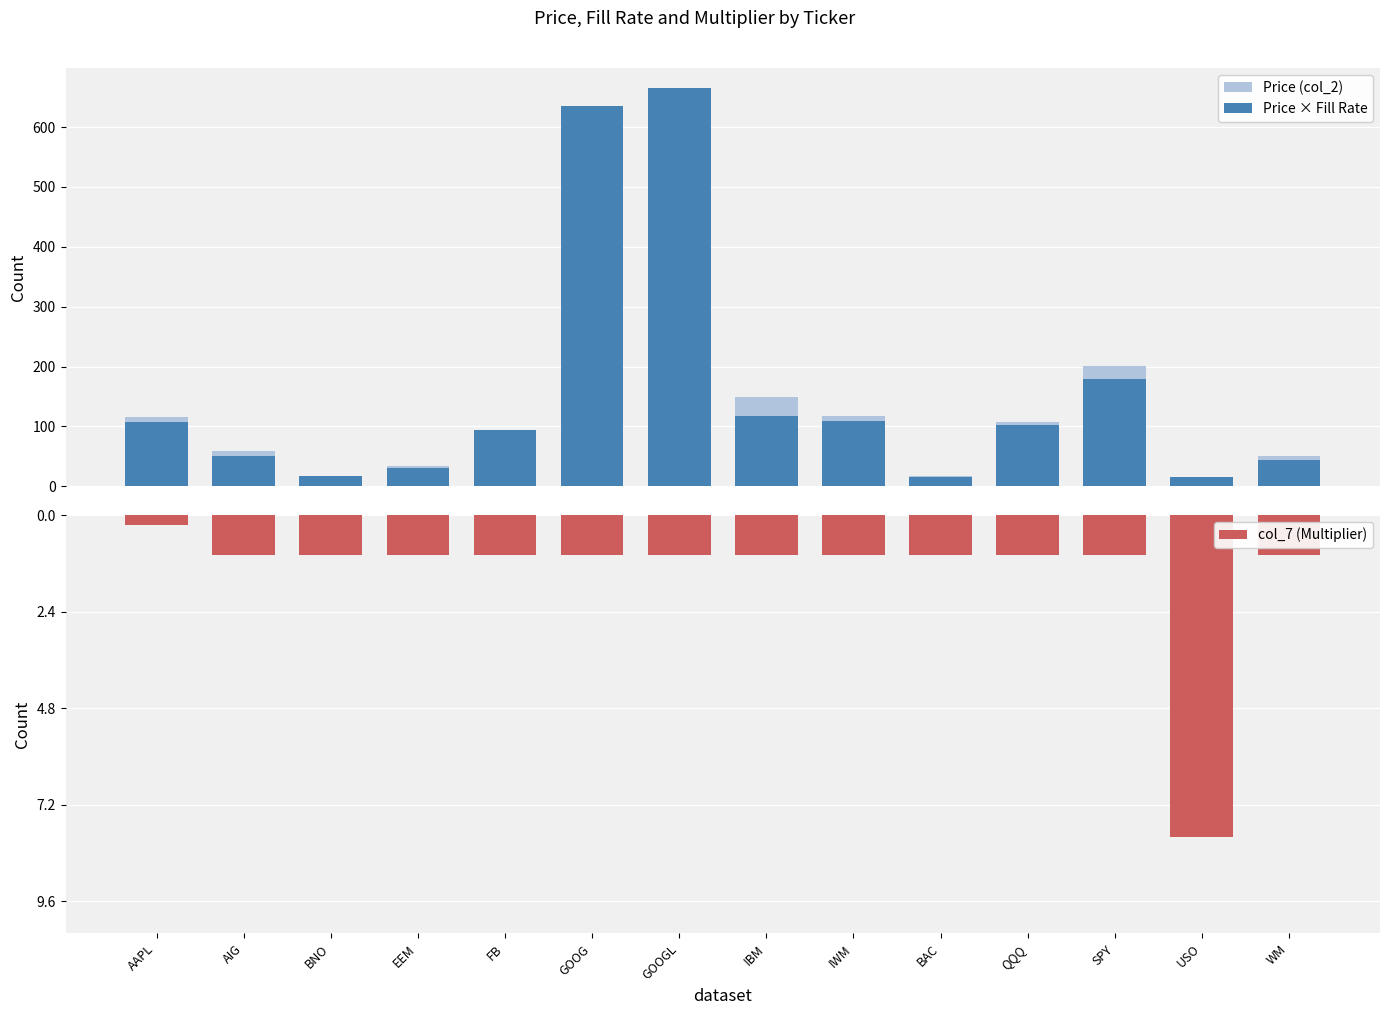

Is the value of Price (col_2) at IBM greater than the value of col_7 (Multiplier) at FB?

Yes